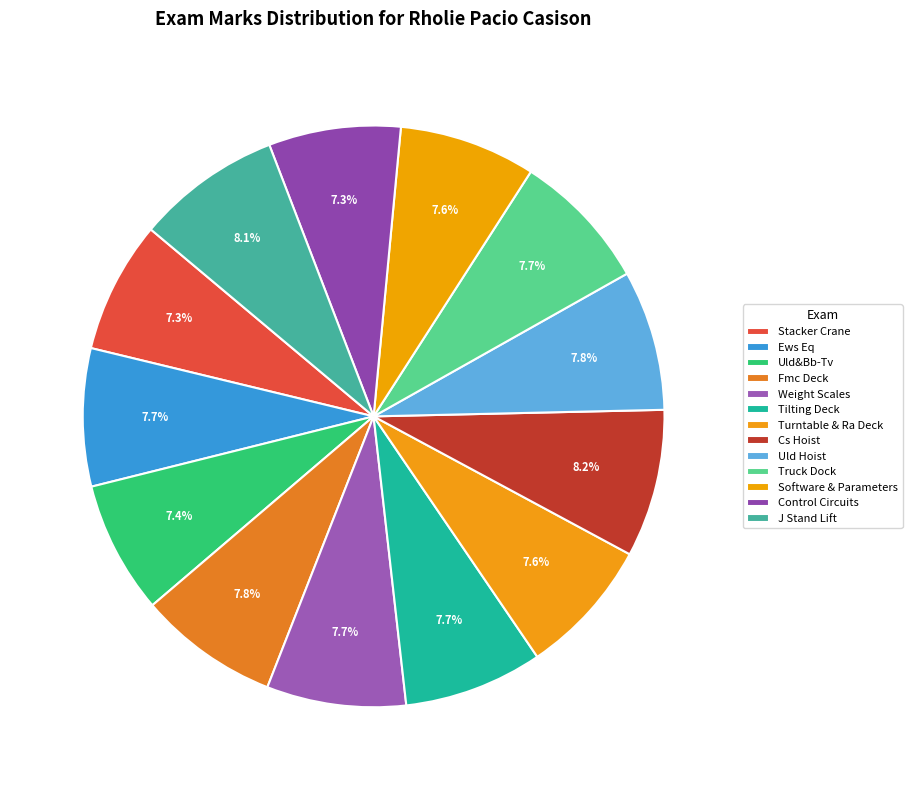

Between Uld&Bb-Tv and Truck Dock, which is larger?

Truck Dock